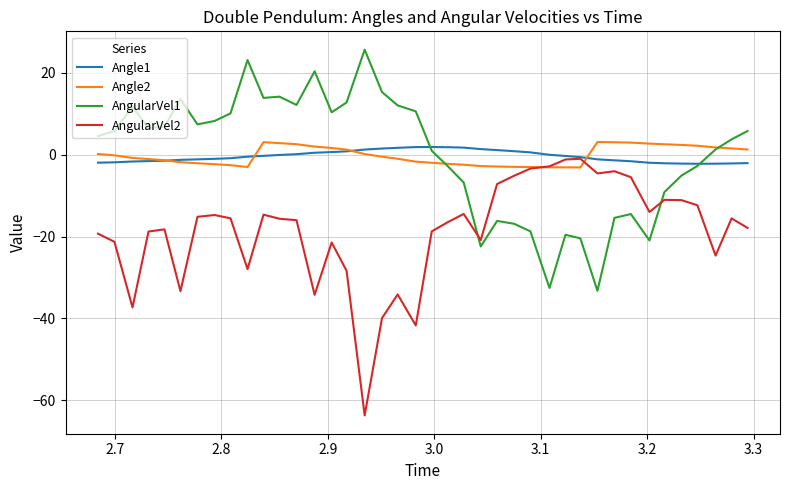

What is the minimum value shown in the chart?

-63.7